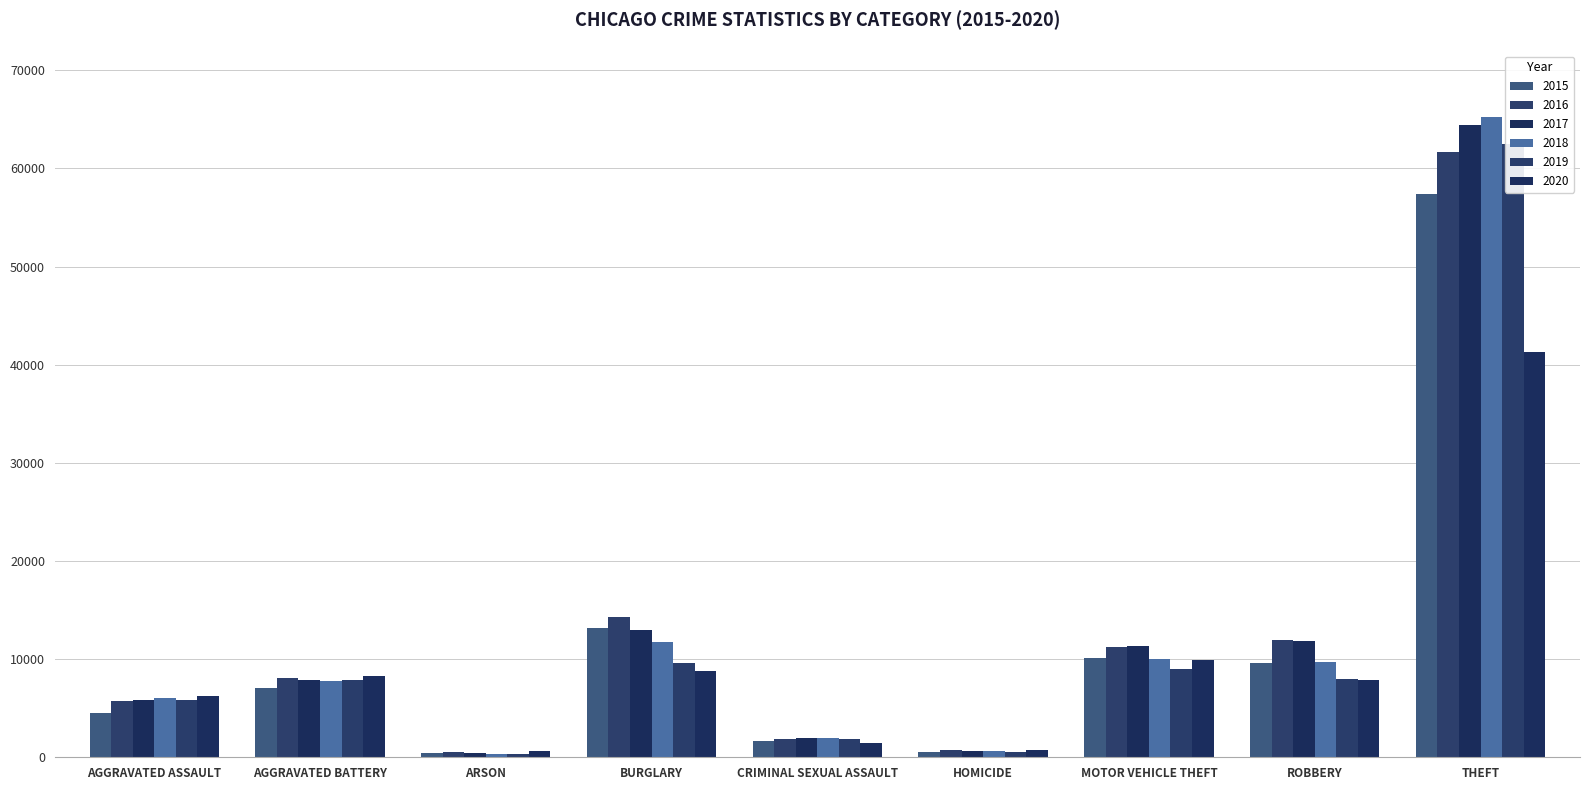

What position from the left is BURGLARY?

4